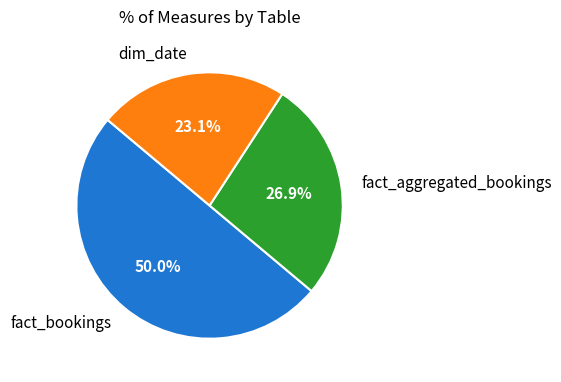

What percentage do fact_aggregated_bookings and fact_bookings together represent?

76.9%